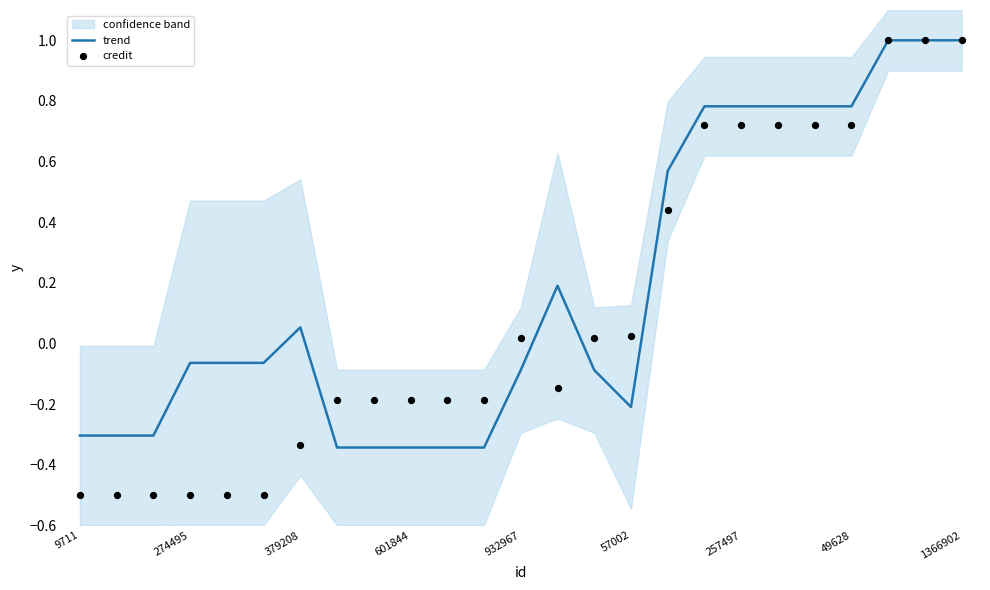

Which series contains the highest Y value?

trend